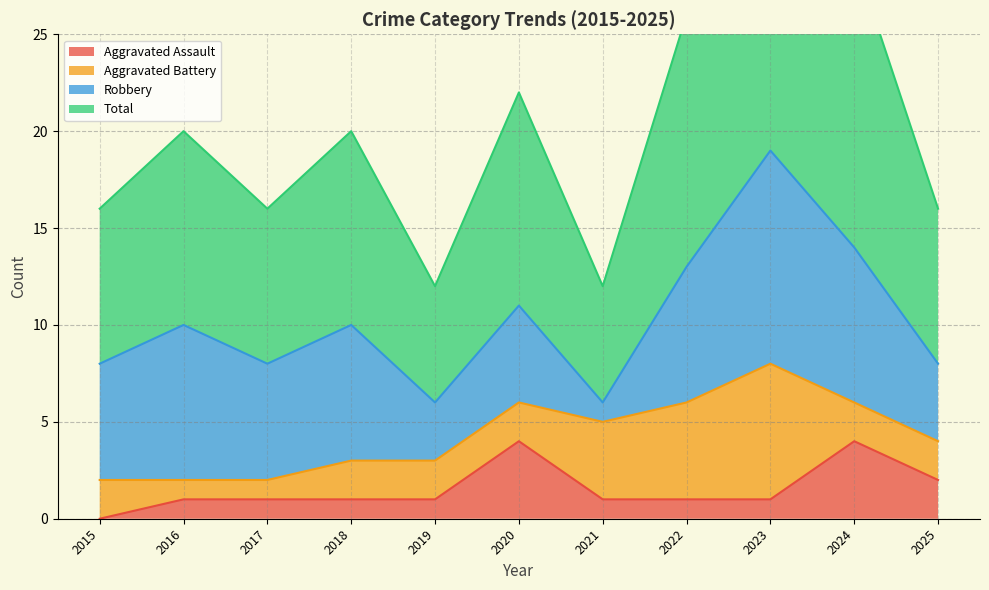

True or false: Aggravated Assault and Total cross at least once.

False